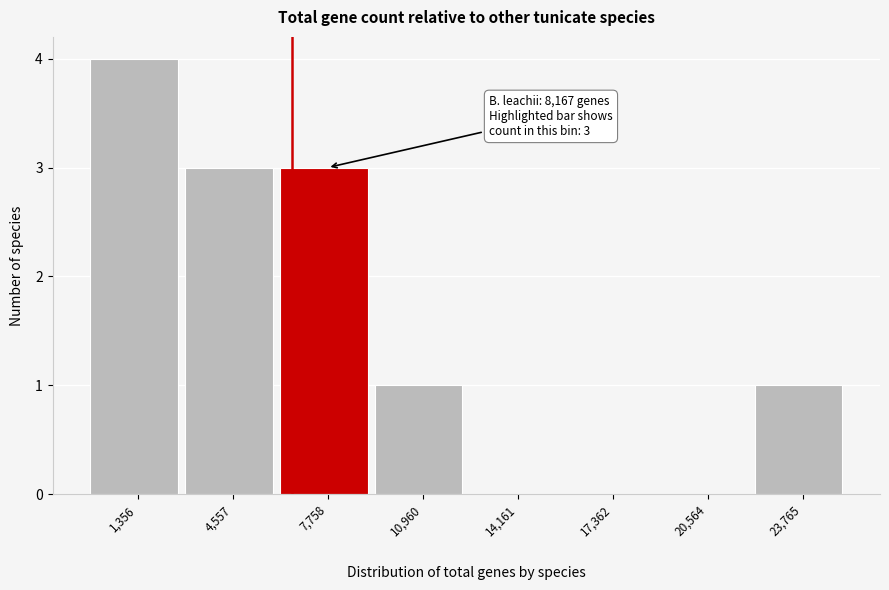

Reading left to right, list all the values displayed in this chart.

1,356=4	4,557=3	7,758=3	10,960=1	14,161=0	17,362=0	20,564=0	23,765=1